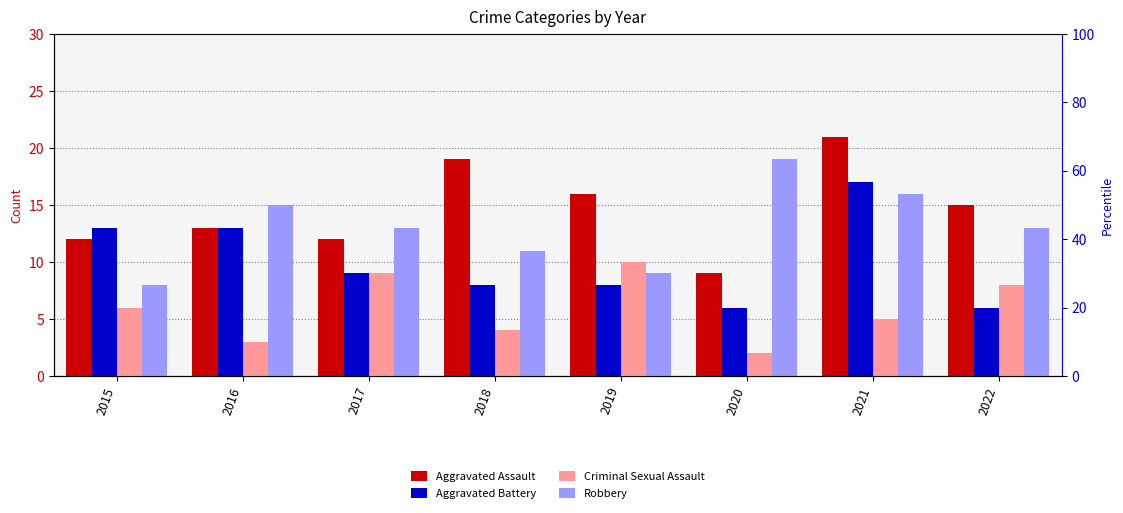

Rank the series by their maximum value, from lowest to highest.

Criminal Sexual Assault, Aggravated Battery, Robbery, Aggravated Assault